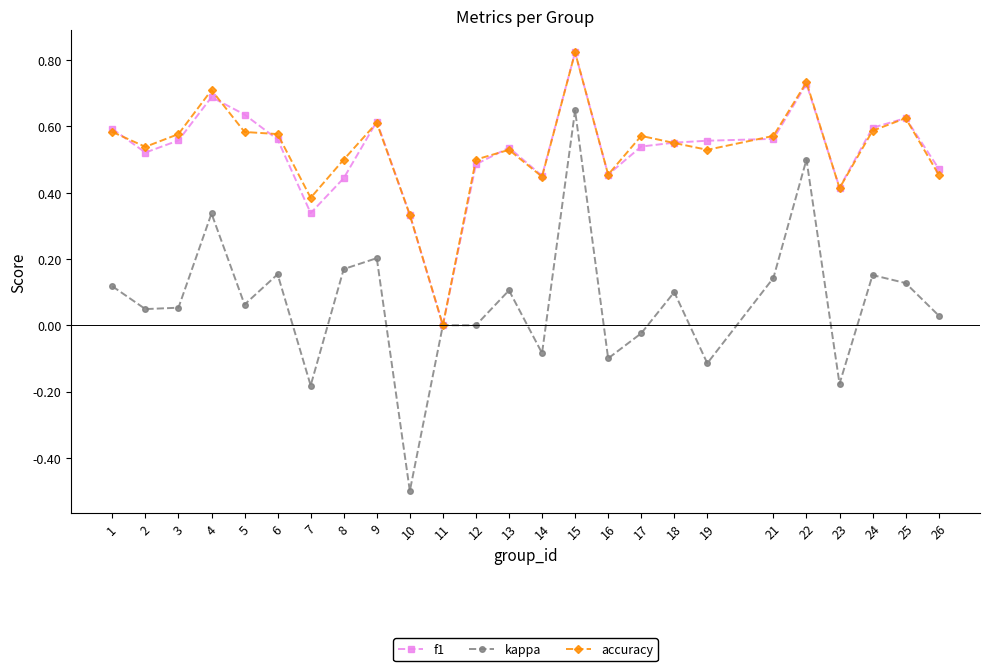

At which label does kappa reach its minimum?

10